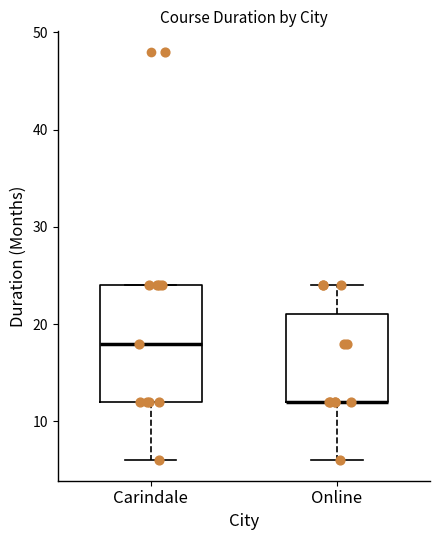

Reading left to right, read every box against the y-axis: the position of its median line, the range the box covers, and the ends of its whiskers. The values are not printed on the chart, so give them approximately, as read against the axis.

Carindale: median 18, box 12 to 24, whiskers 6 to 24
Online: median 12 (drawn on the box's lower edge), box 12 to 21, whiskers 6 to 24